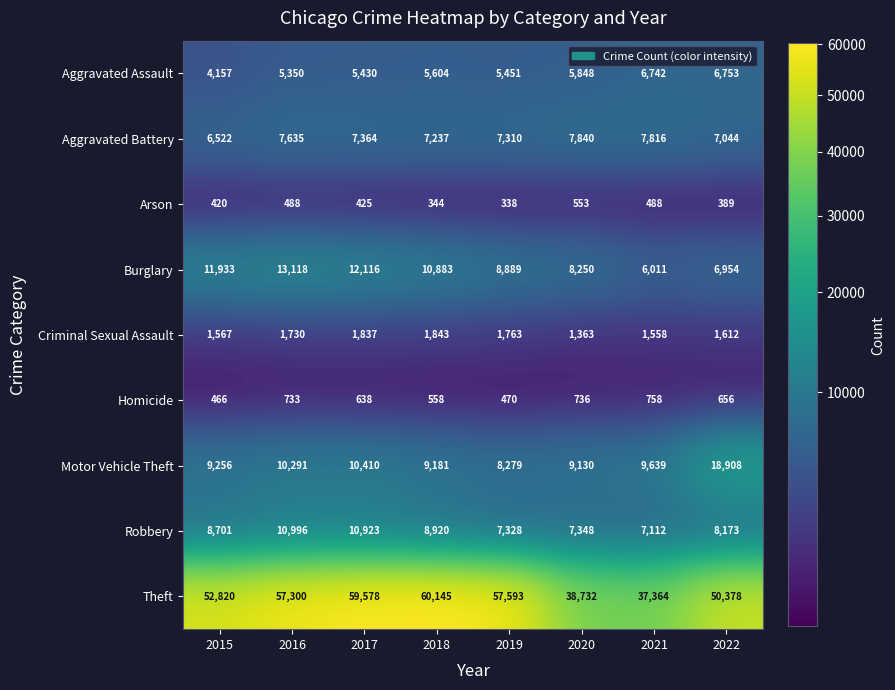

Between 2019 and 2022, which series saw the biggest shift?

Motor Vehicle Theft